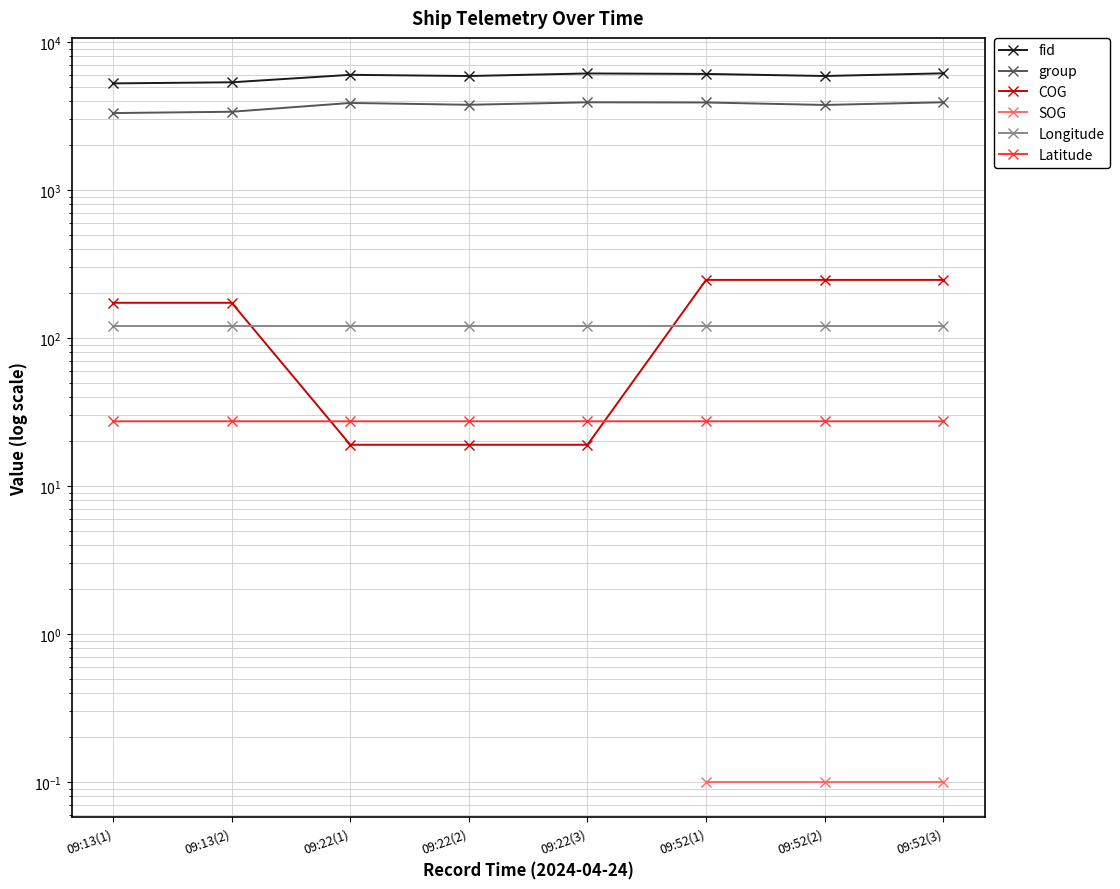

What position from the left is 09:52(2)?

7